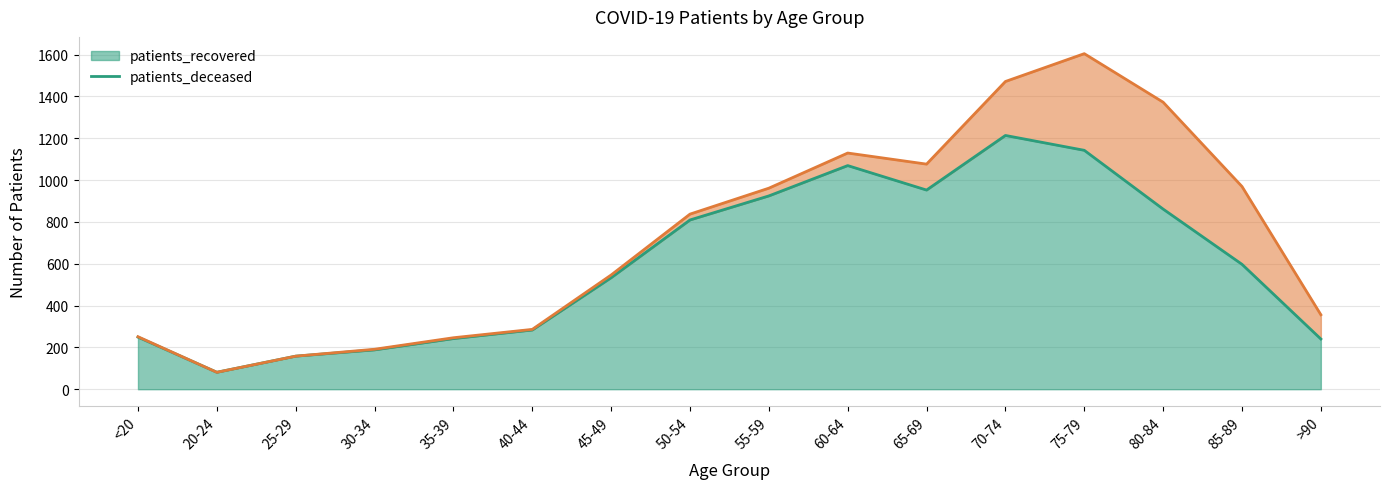

List the labels in order of value, smallest first.

20-24, 25-29, 30-34, >90, 35-39, <20, 40-44, 45-49, 85-89, 50-54, 80-84, 55-59, 65-69, 60-64, 75-79, 70-74